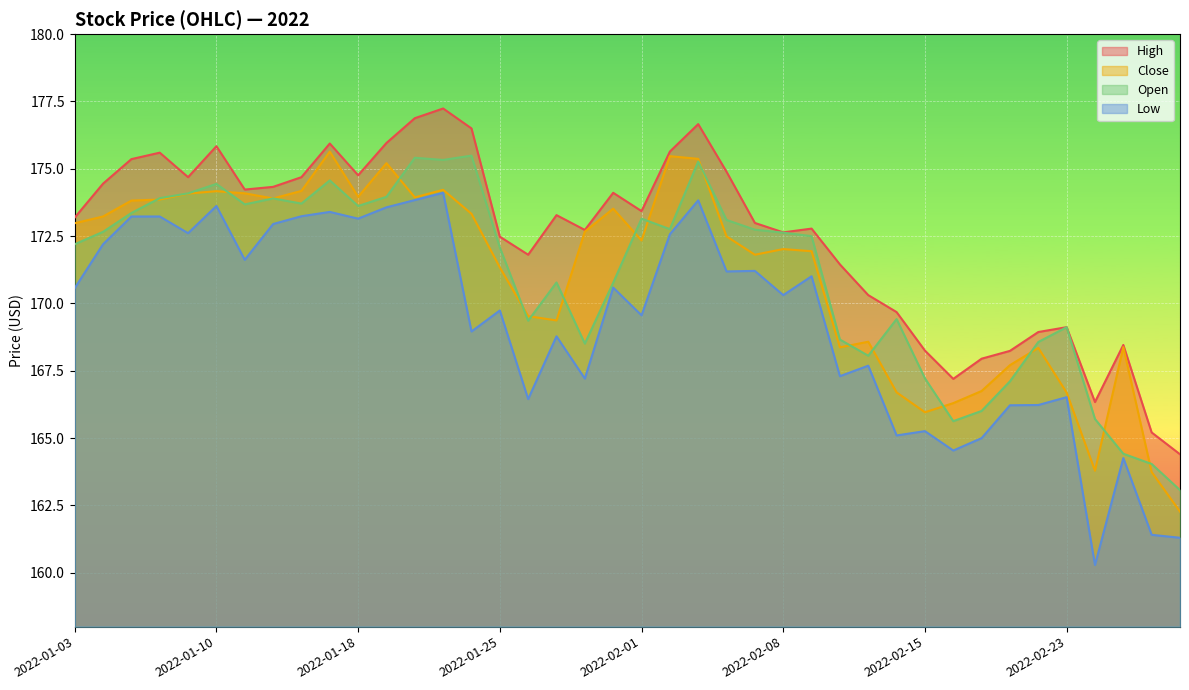

How many lines are shown in the chart?

4